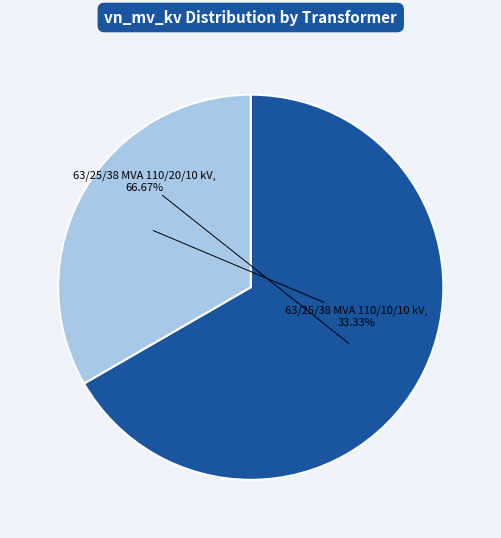

Is there a majority slice in this chart?

Yes